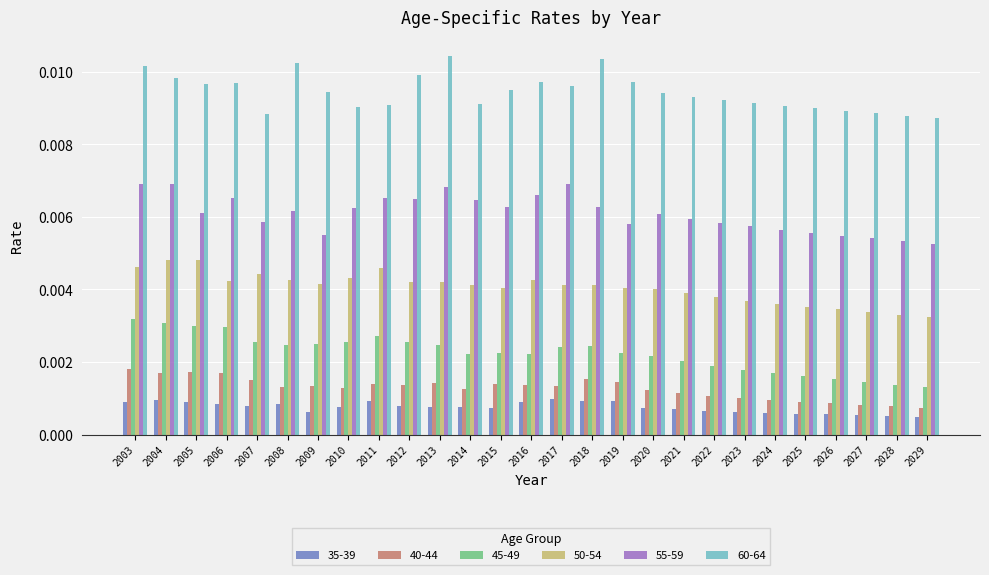

Is the value of 35-39 at 2019 greater than the value of 50-54 at 2022?

No